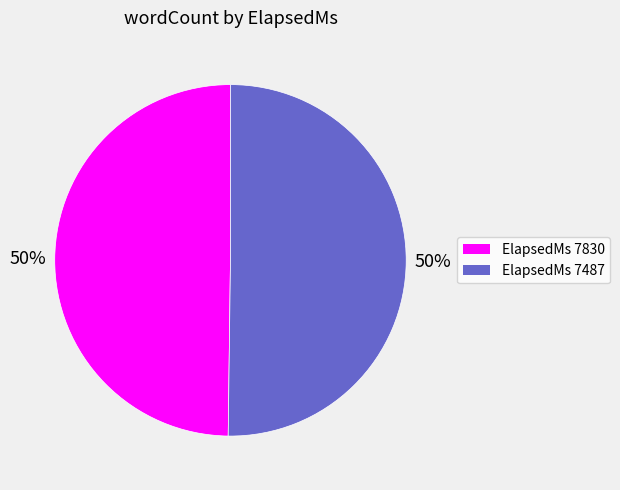

To the nearest percent, what is the average slice percentage?

50%